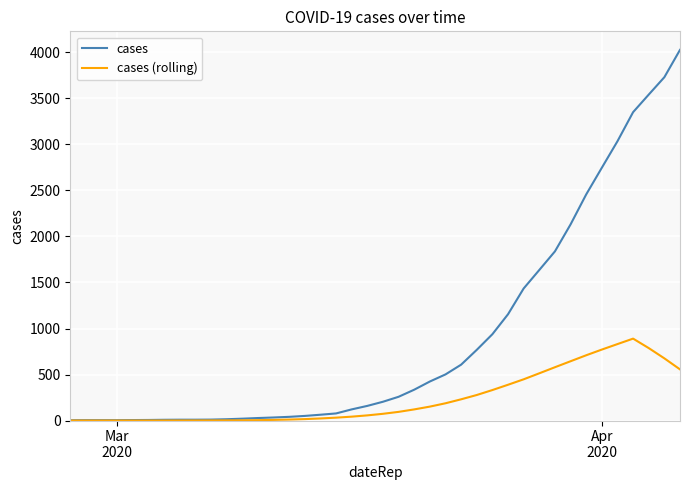

Which series has the largest total across all categories?

cases